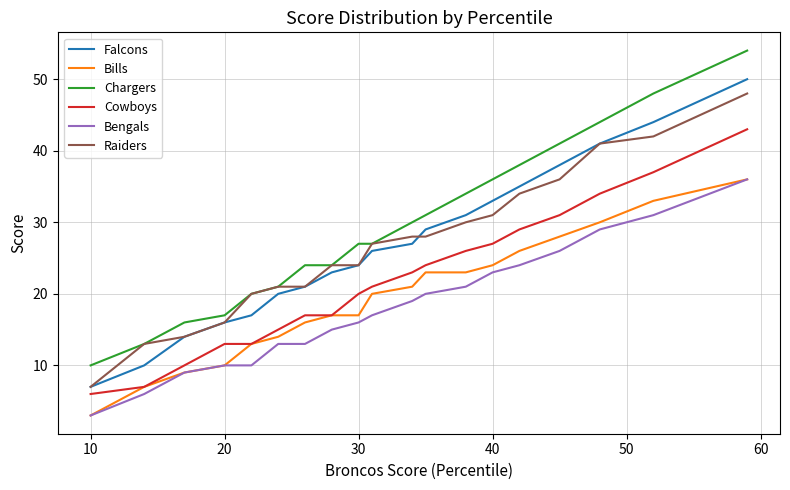

True or false: Bills and Raiders intersect in this chart.

False